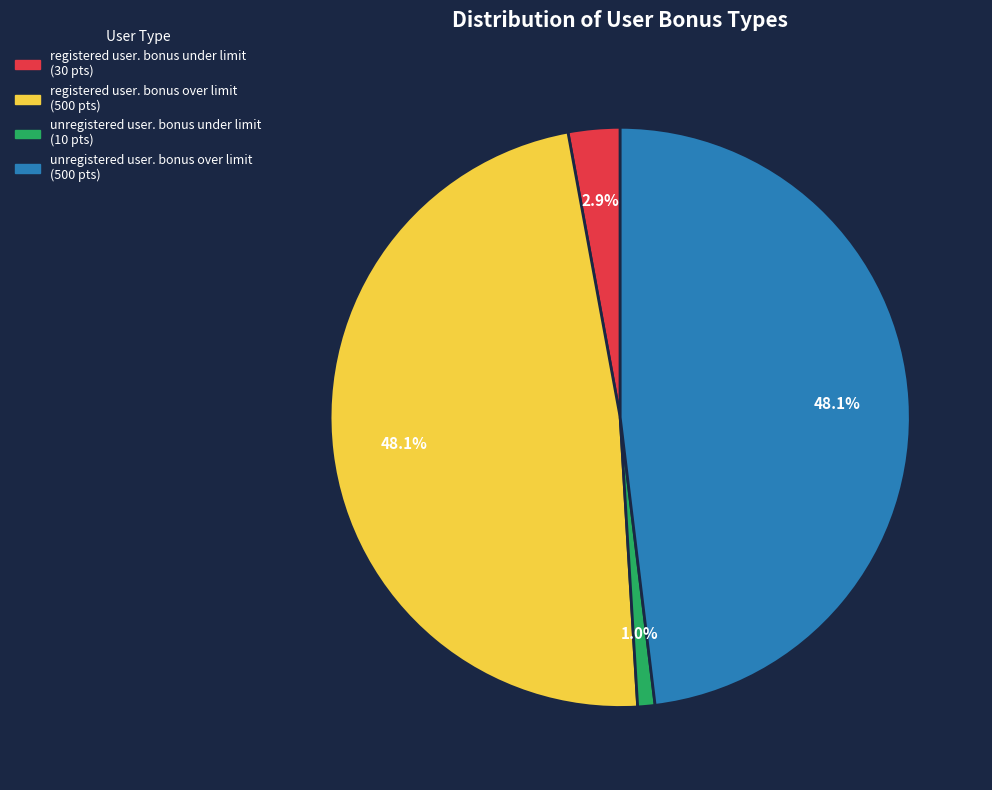

How many segments does this pie chart have?

4